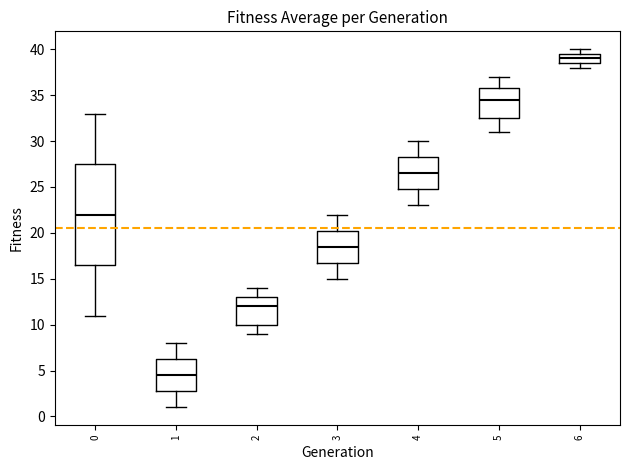

Which box is the tallest, from its lower edge to its upper edge?

0